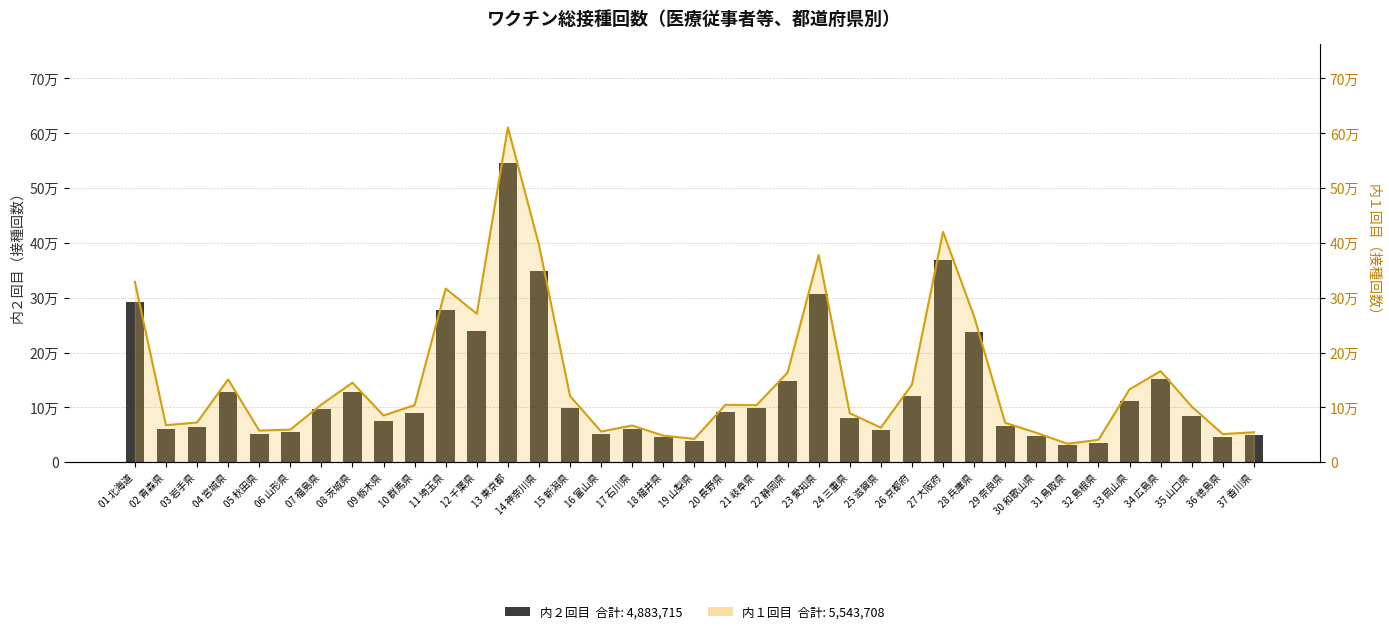

Reading right to left, list all the values displayed in this chart.

50142	46926	83946	150896	112545	35051	31073	48225	66188	238112	368871	121151	58028	81345	305867	147344	98051	91606	38081	45831	60847	52314	98712	348055	545945	239619	277556	89498	75566	127183	96909	55047	52185	128246	63902	59963	292889